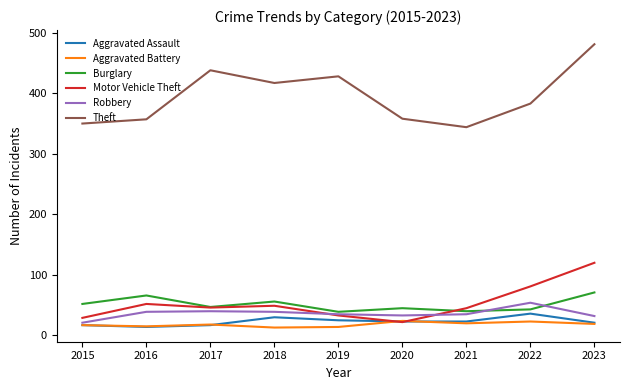

True or false: Robbery and Burglary cross at least once.

True